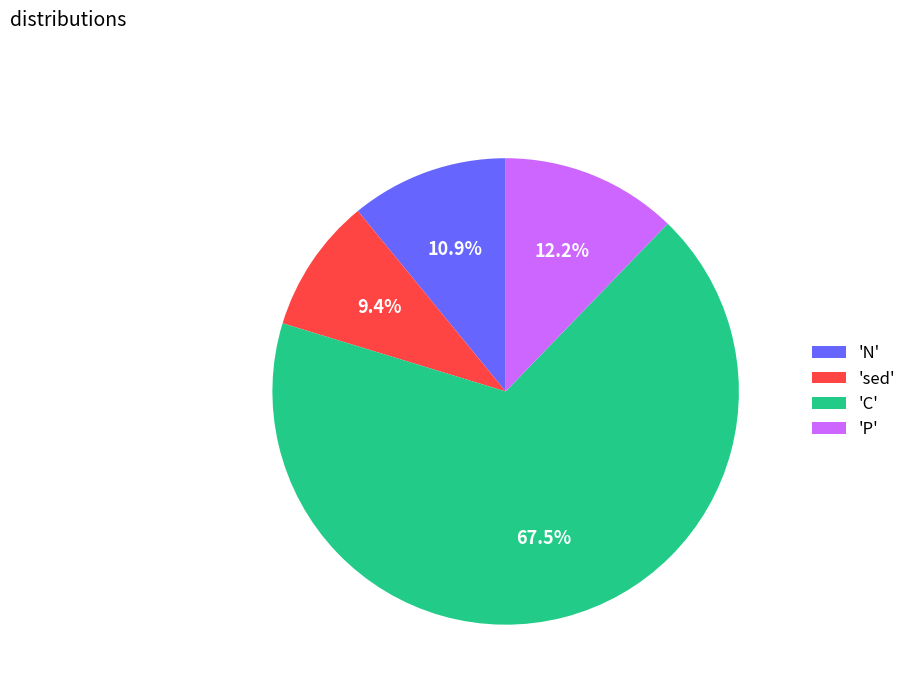

Which slice is the largest?

'C'